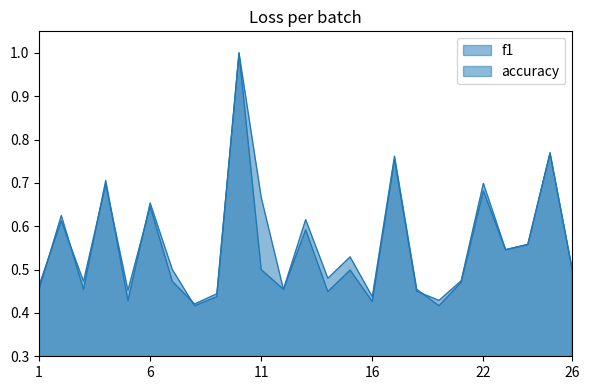

Count the f1 values in the range 0 to 1.

25